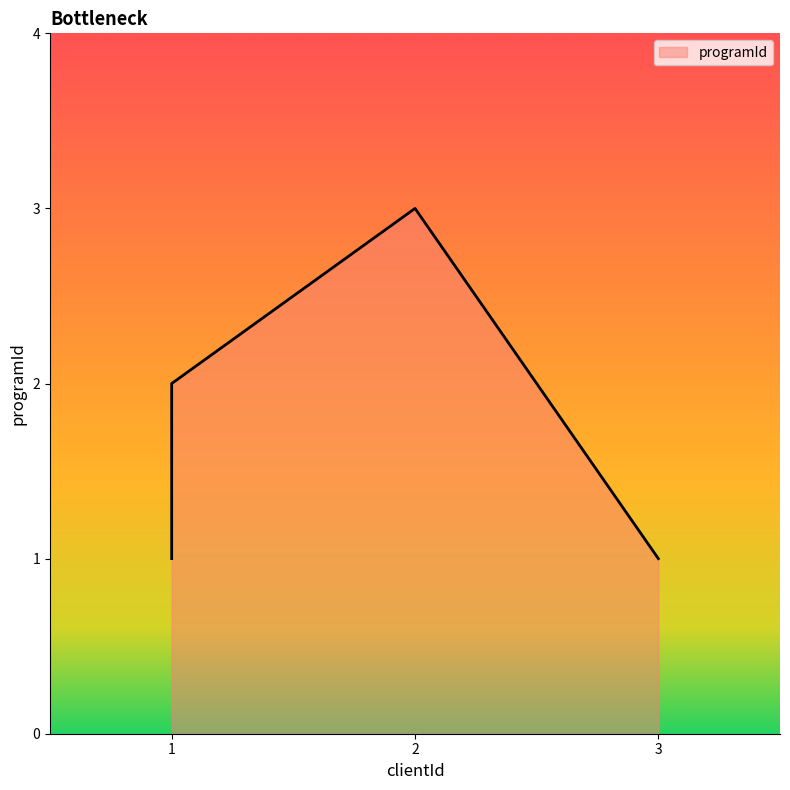

Reading right to left, what are all the values shown in this chart?

3=1	2=3	1=2	1=1